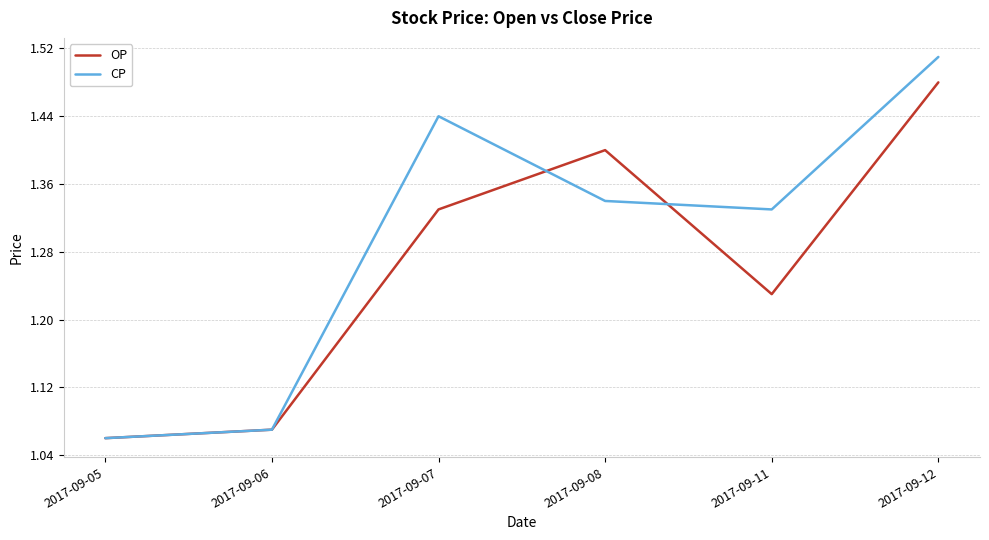

Which series has the widest spread of values?

CP